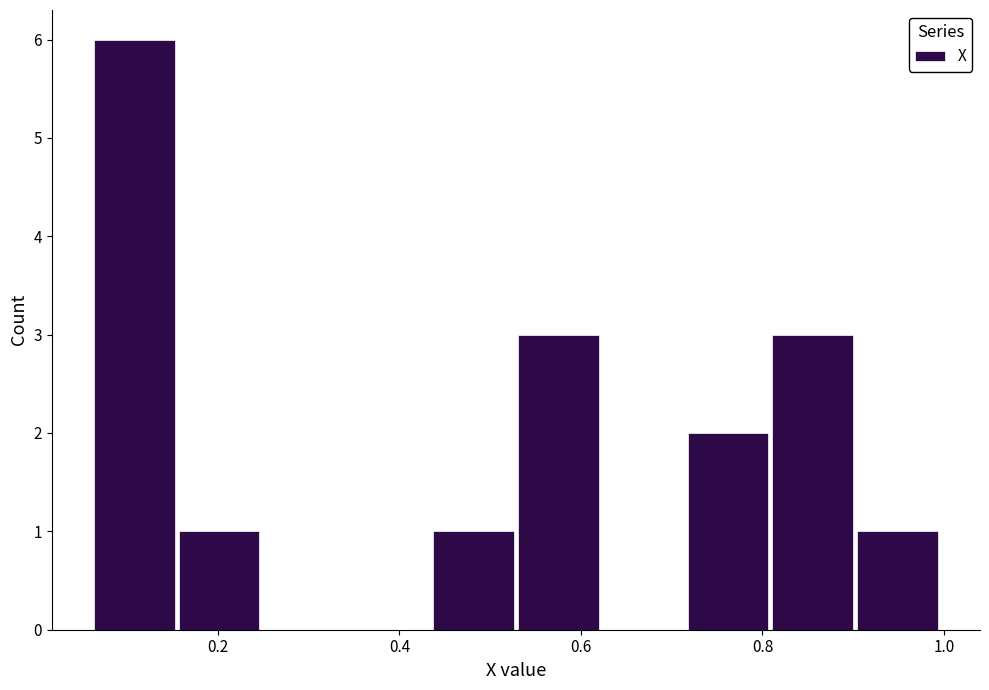

Reading left to right, list every bar in this chart as the range it spans on the x-axis followed by its height. Neither the bar edges nor the heights are printed on the chart, so give them approximately, as read against the axes.

0.06 to 0.16: 6
0.16 to 0.26: 1
0.26 to 0.34: 0
0.34 to 0.44: 0
0.44 to 0.54: 1
0.54 to 0.62: 3
0.62 to 0.72: 0
0.72 to 0.82: 2
0.82 to 0.90: 3
0.90 to 1.00: 1